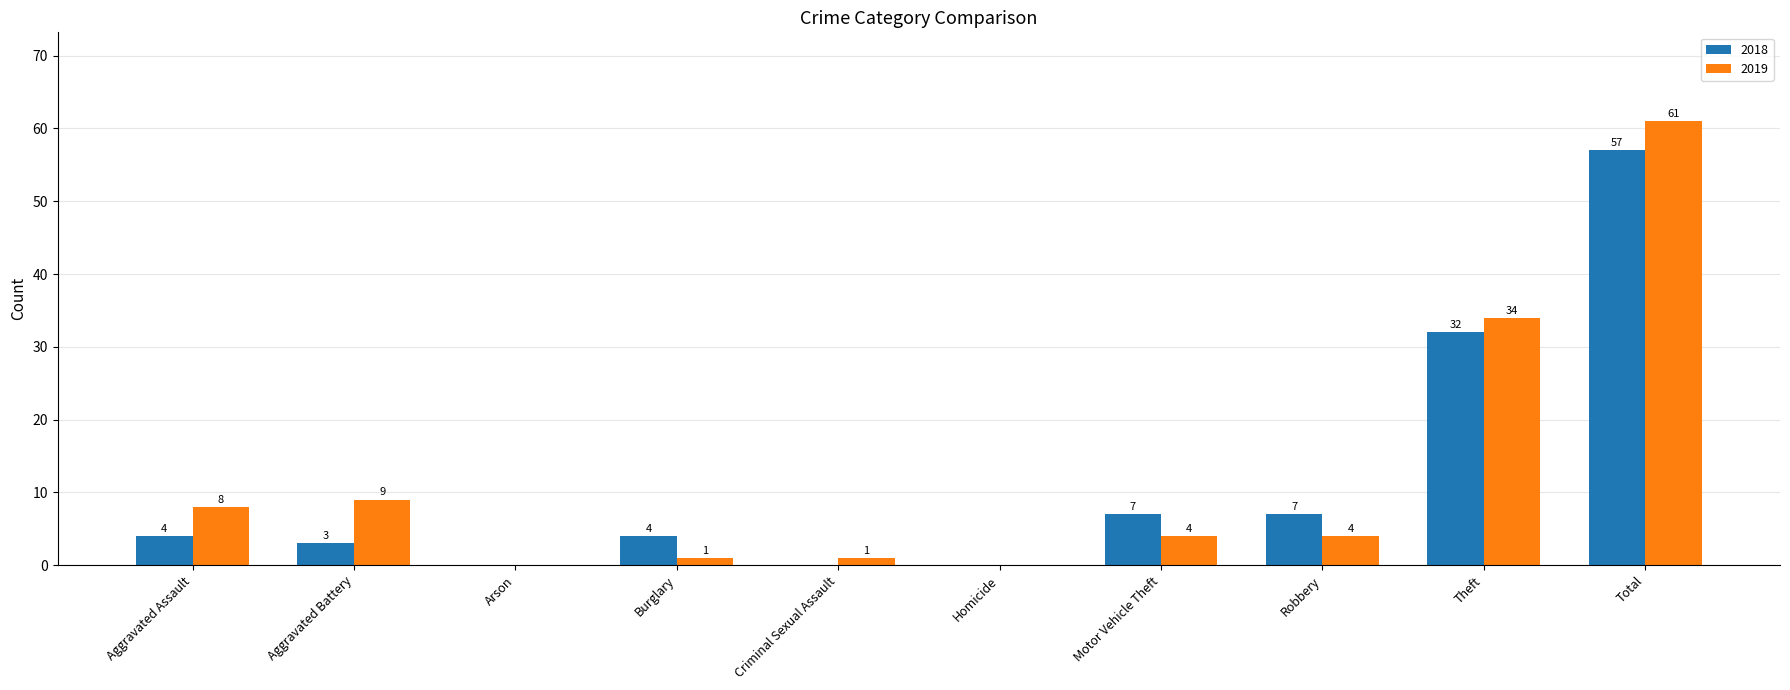

At which label is 2019 closest to 30?

Theft